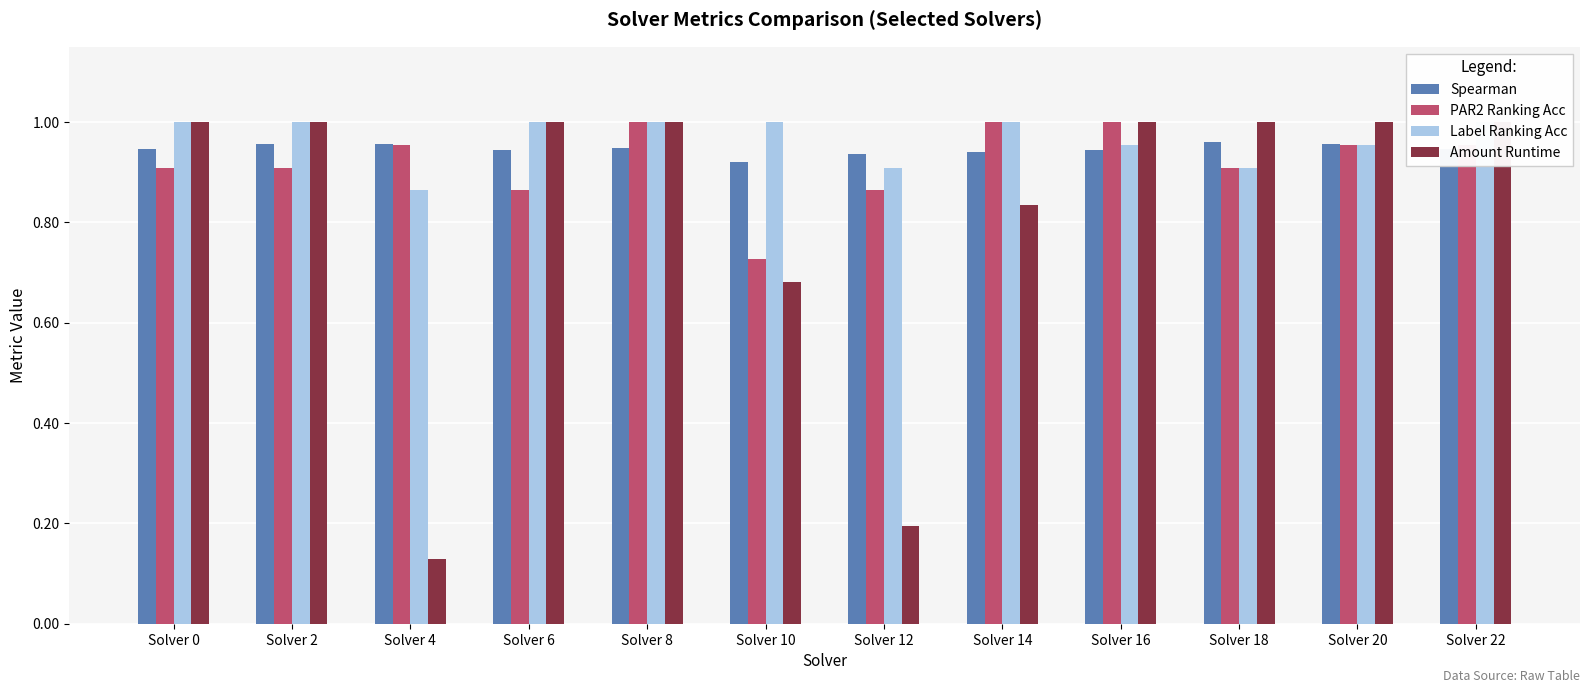

What is the value of the Amount Runtime bar at the 10th from the left?

1.0